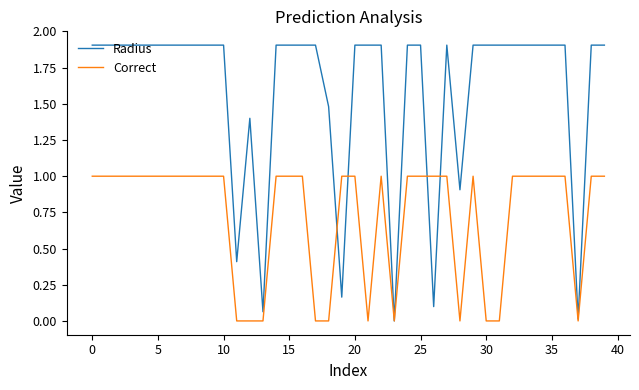

What are all the series names shown in the legend?

Radius, Correct